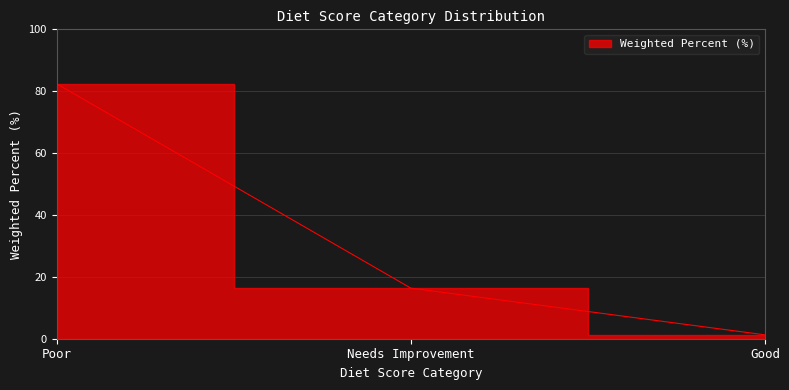

How many series are shown in this chart?

1